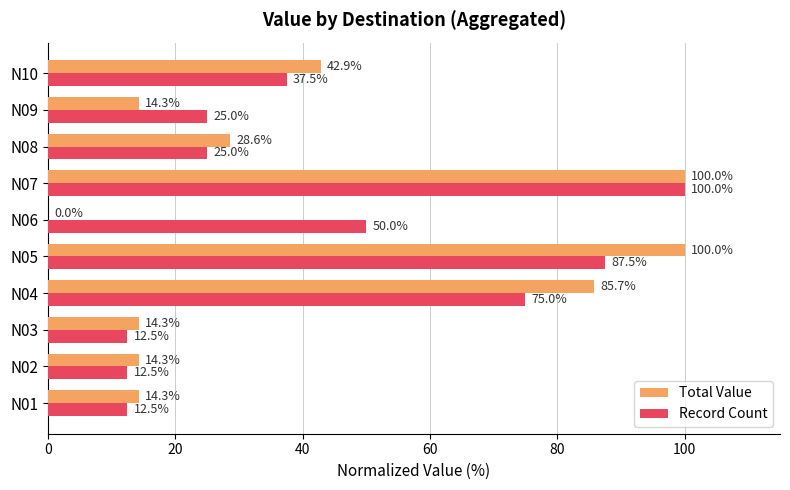

At which category is the sum across all series the highest?

N07